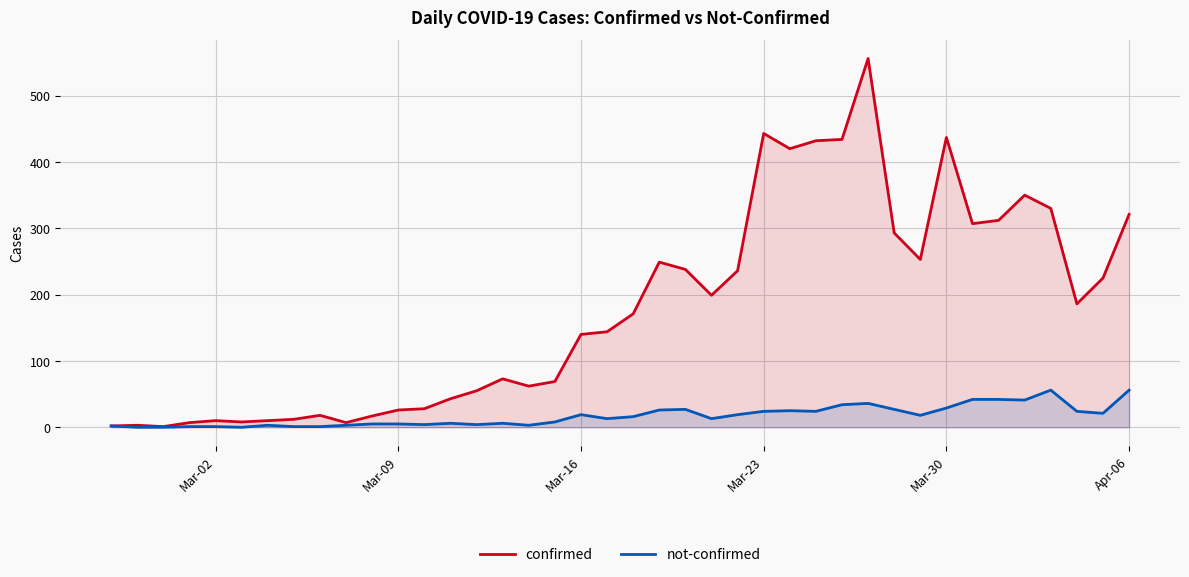

True or false: confirmed has a value of 225 at Mar-16.

False